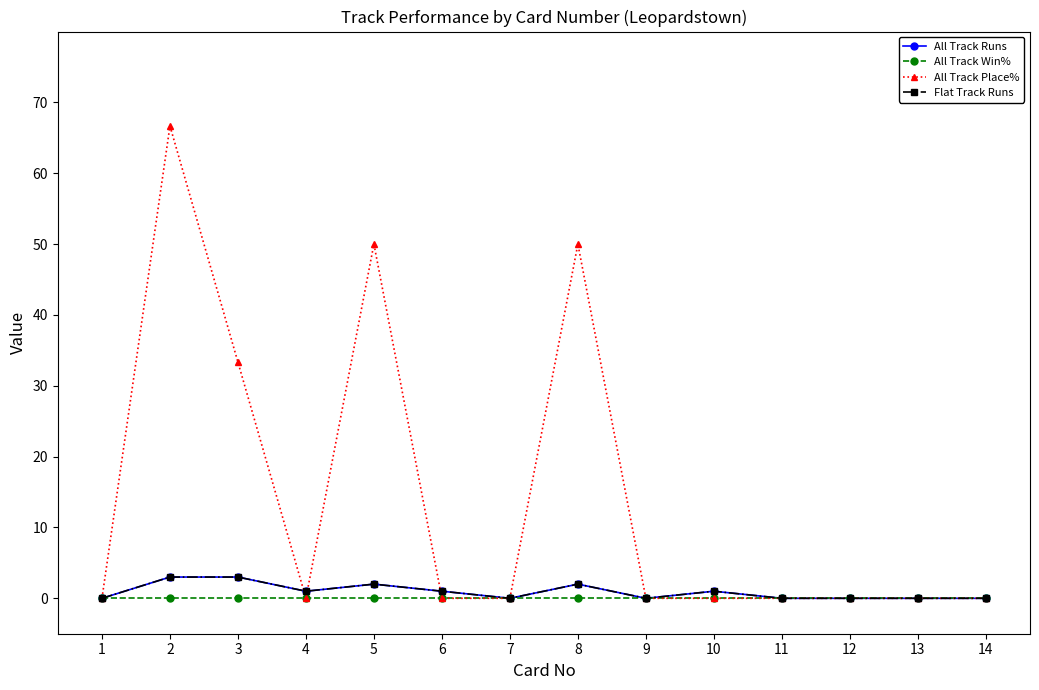

Is this an area chart (filled region under the line)?

No